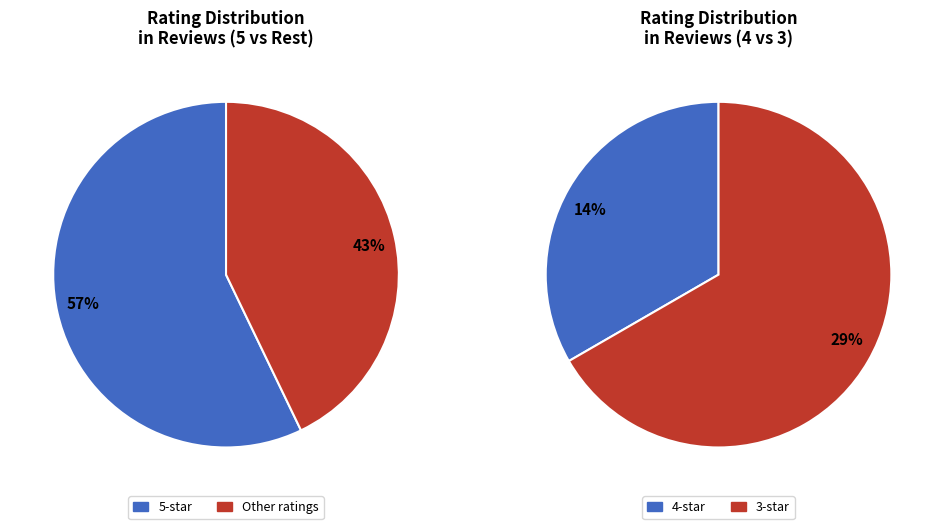

What is the largest slice in the pie chart?

5